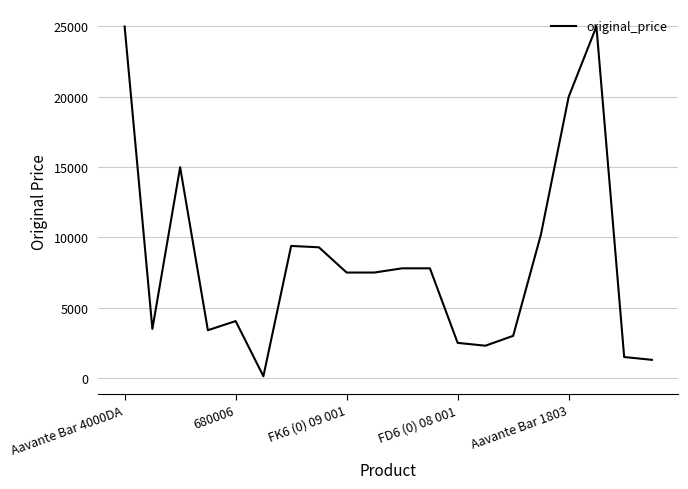

What is the maximum value shown in the chart?

24990